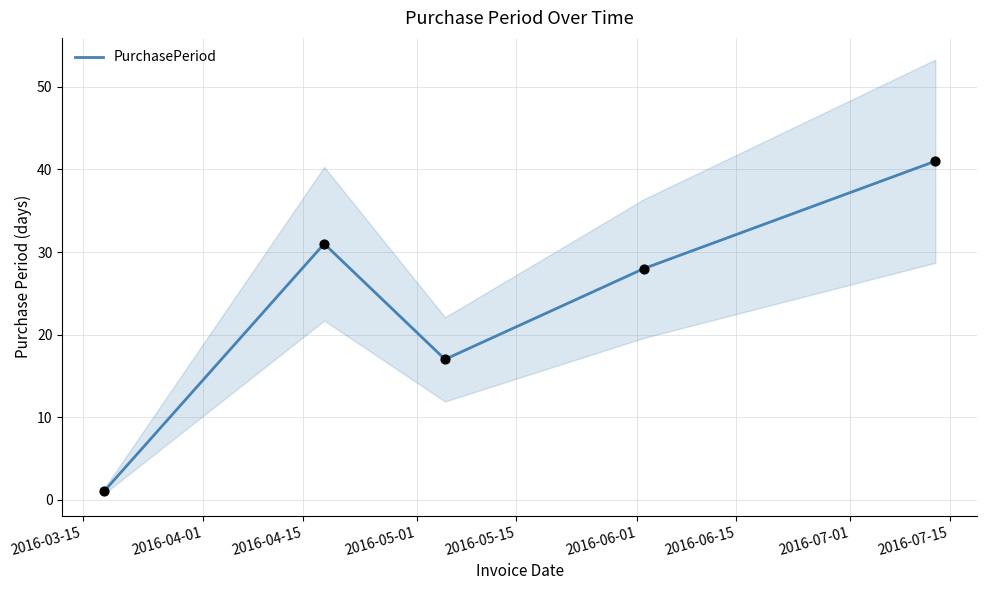

What is the highest value of the PurchasePeriod series?

41